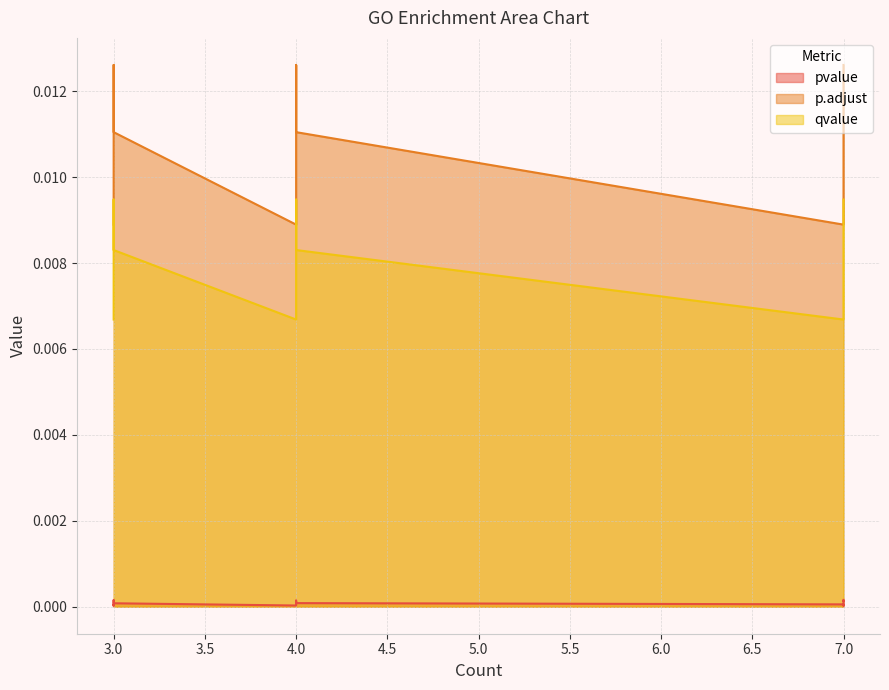

Which series has the largest total across all categories?

p.adjust